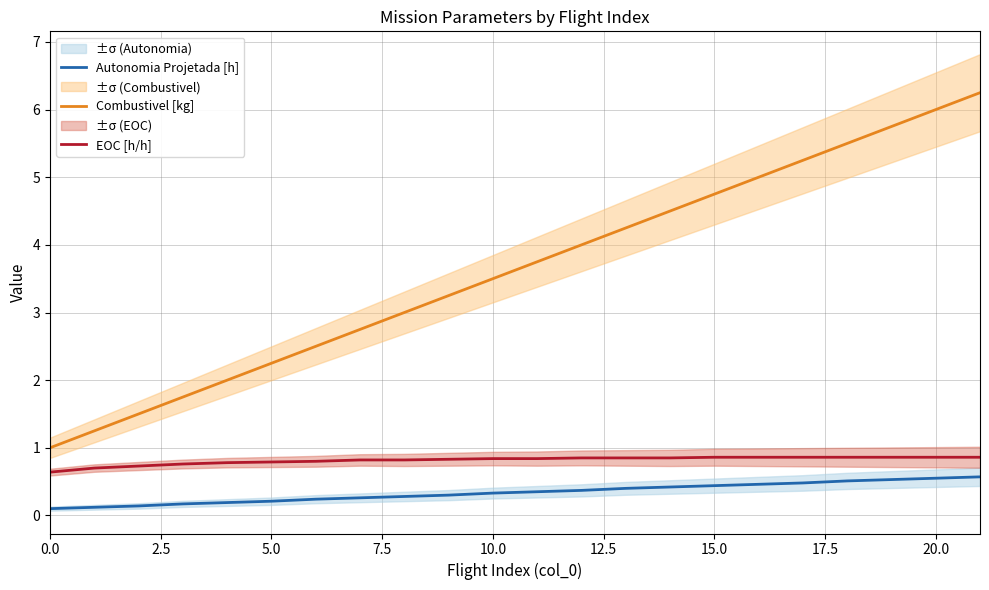

Is the value of Autonomia Projetada [h] at 15.0 greater than the value of Combustivel [kg] at 5.0?

No